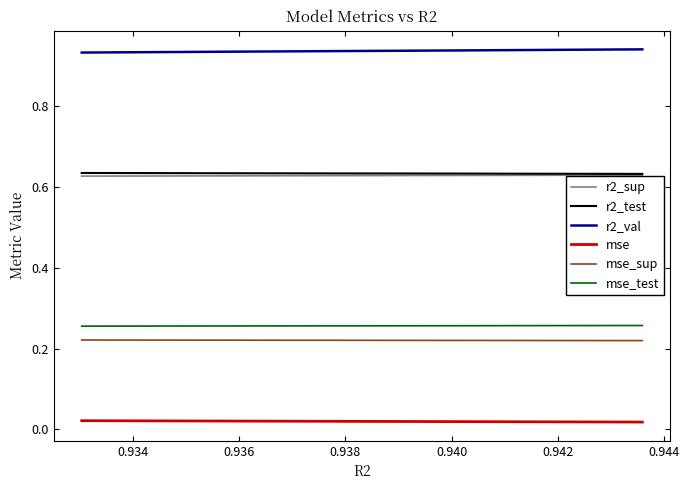

Which series has the largest total across all categories?

r2_val